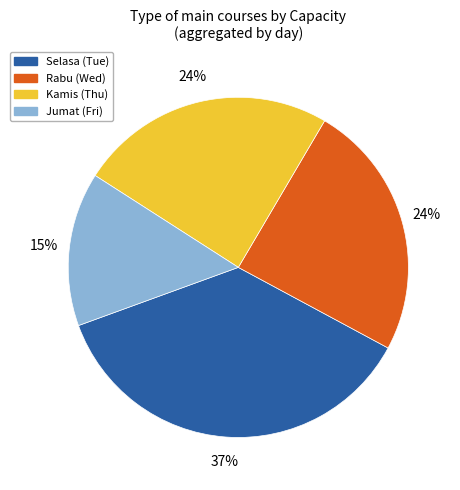

Is there any slice that represents more than half of the pie?

No